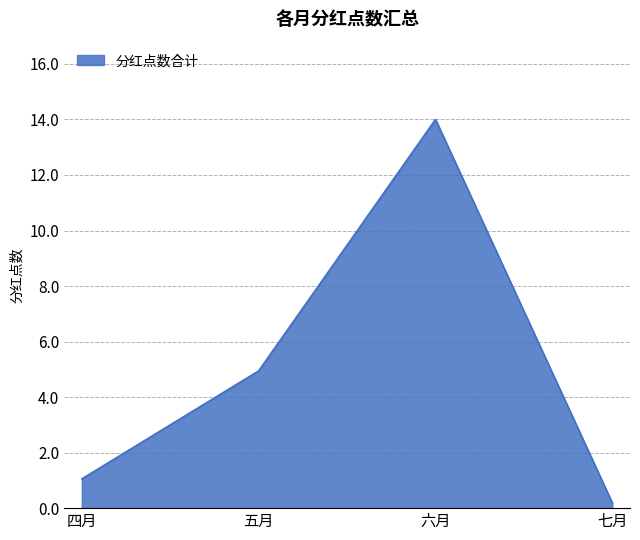

Rank the categories by value from highest to lowest.

六月, 五月, 四月, 七月